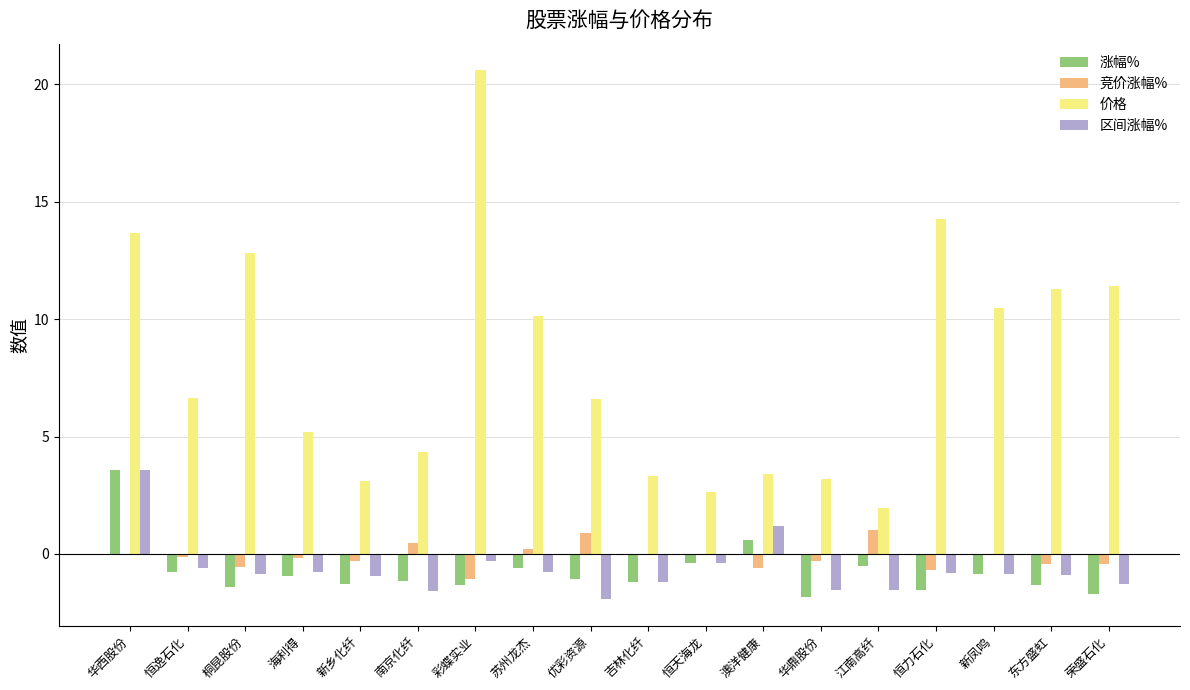

How many positive values does the 区间涨幅% series have?

2